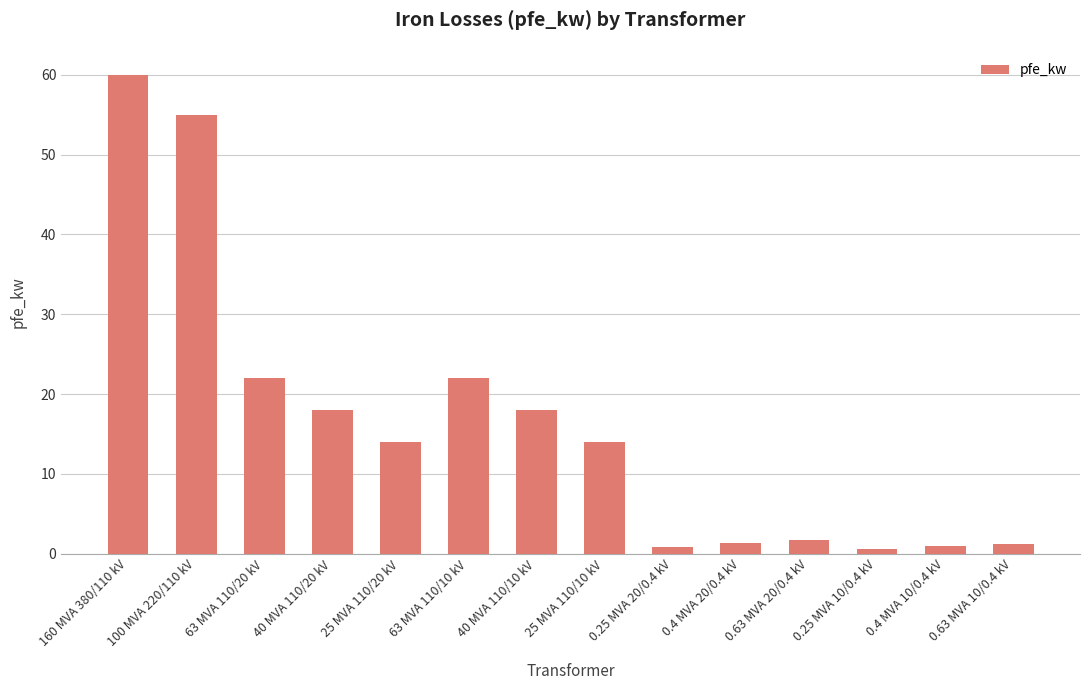

Where does the data first go above 14?

160 MVA 380/110 kV